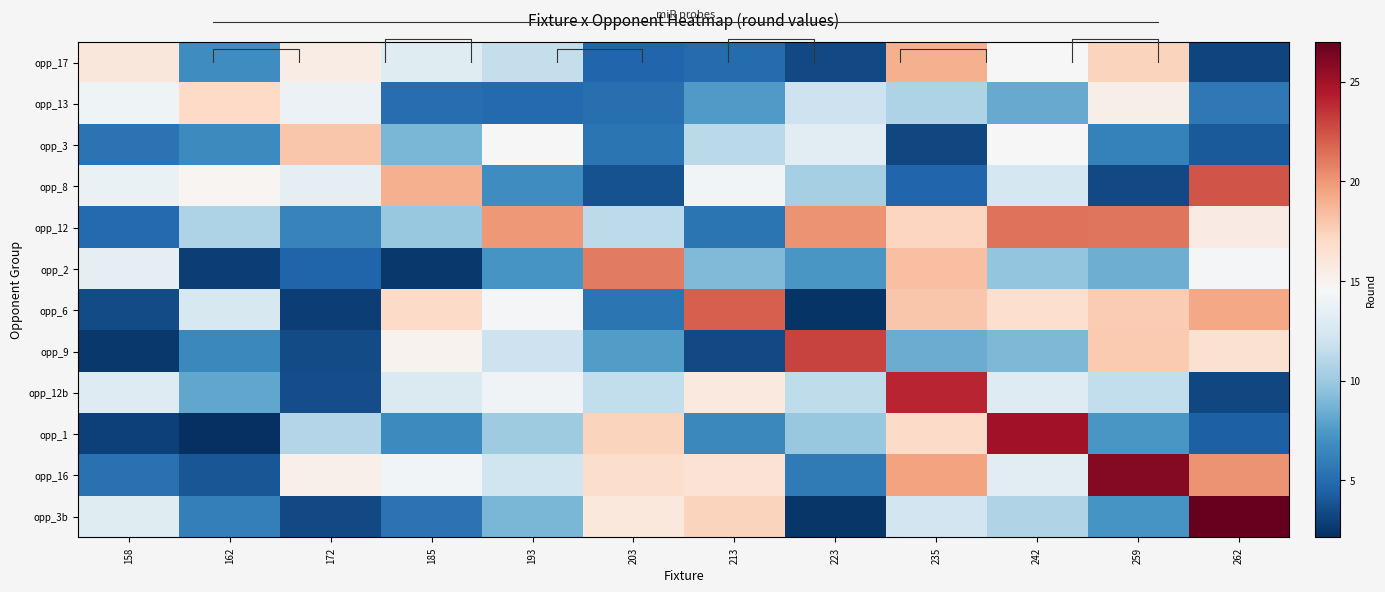

What is the maximum value shown in the chart?

27.0